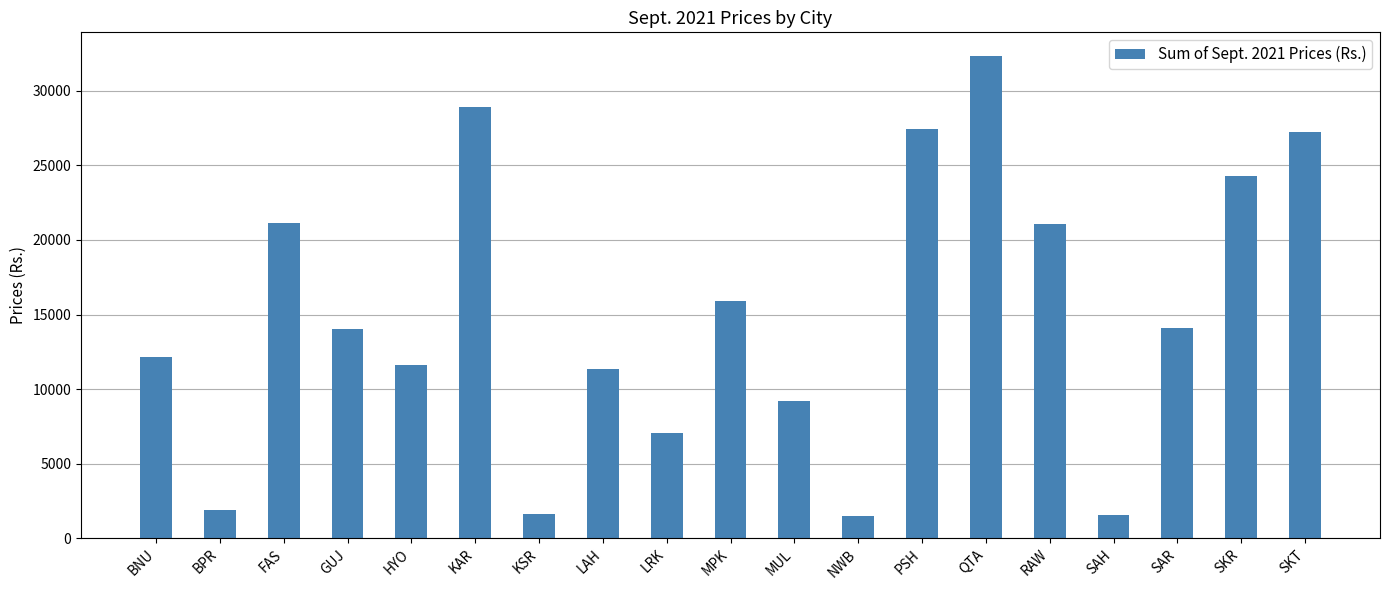

Is it true that the value at SAH is 1582.1?

True